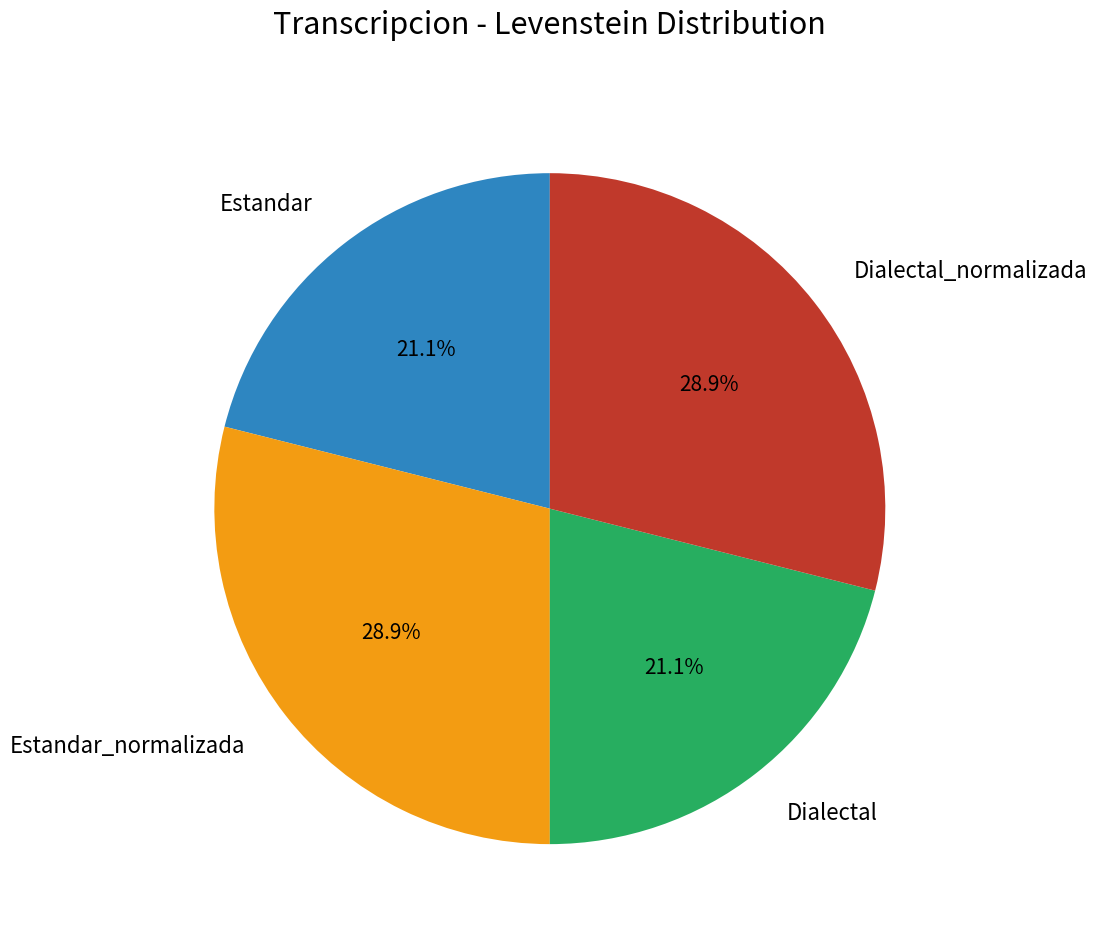

What percentage do Dialectal and Estandar_normalizada together represent?

50.0%